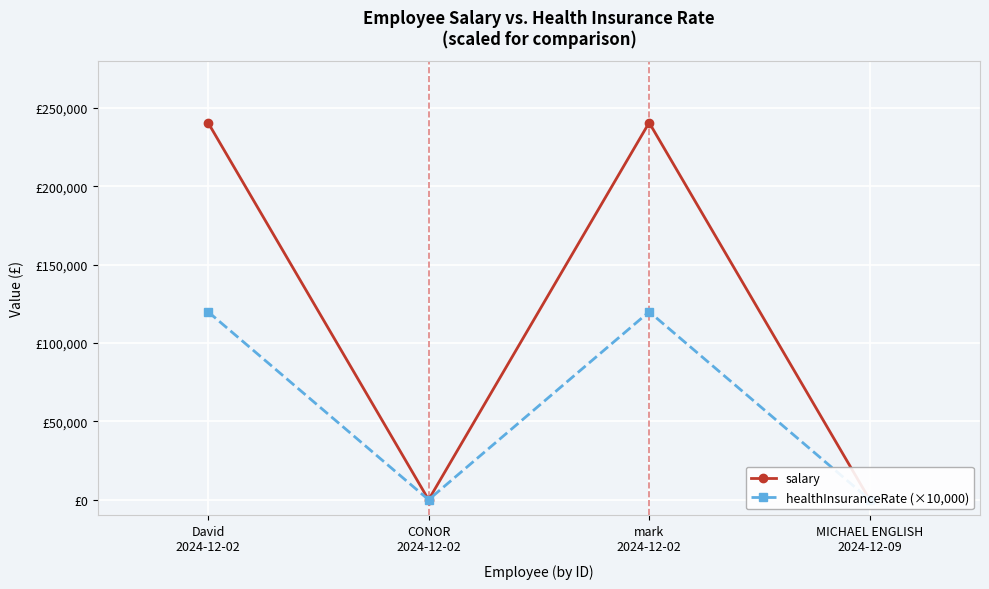

True or false: healthInsuranceRate (×10,000) and salary cross at least once.

False